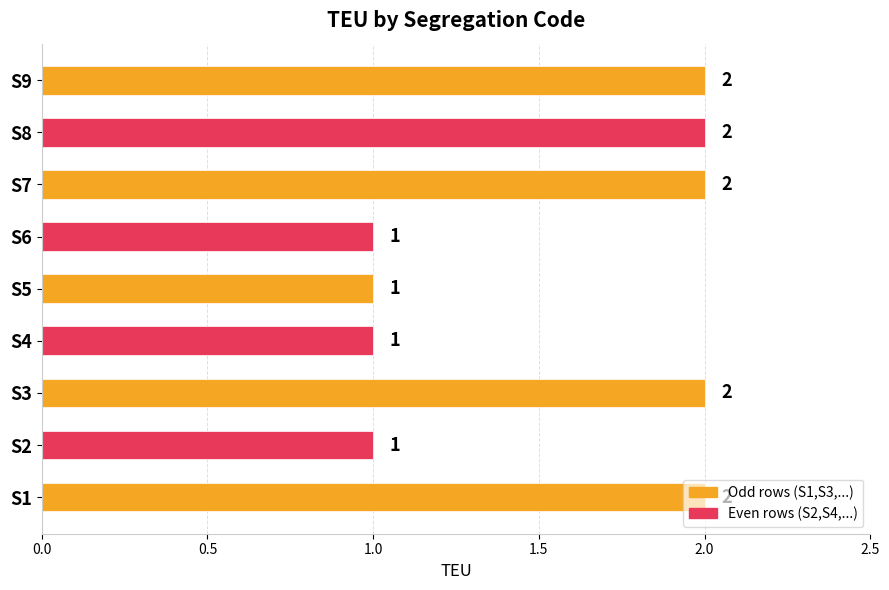

How many values are between 1 and 2?

9